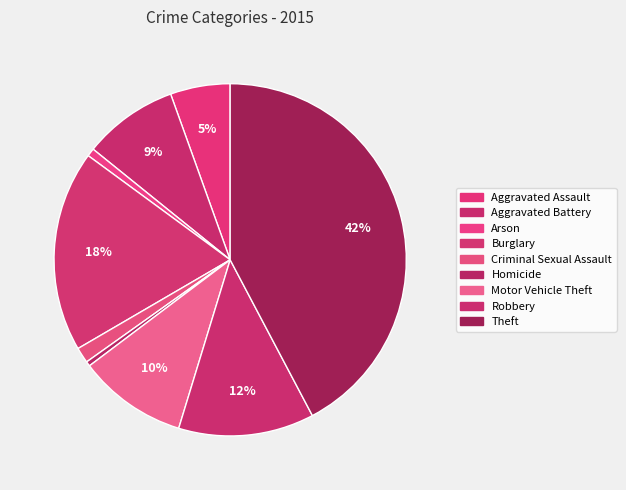

What is the largest slice in the pie chart?

Theft